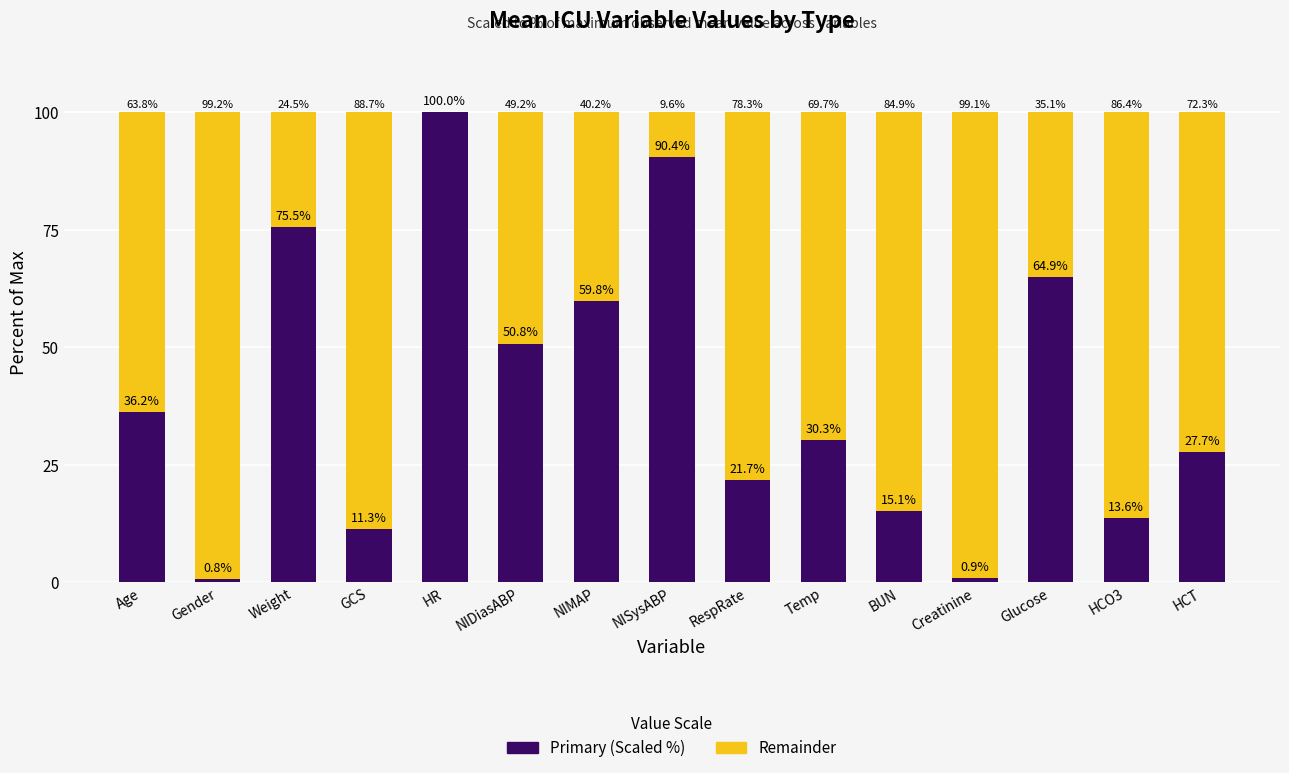

What is the total value across all series at RespRate?

100.0